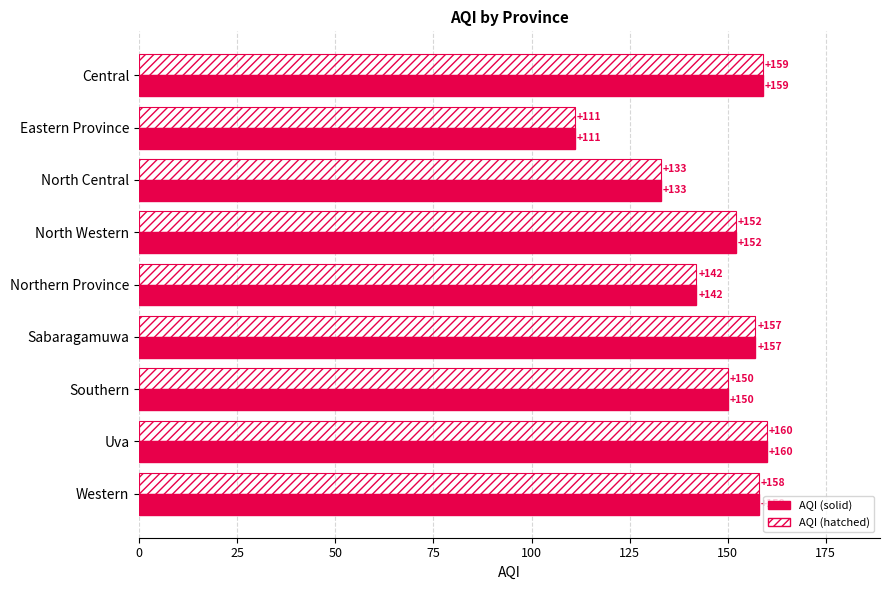

What is the difference between the maximum and minimum values in the AQI (hatched) series?

49